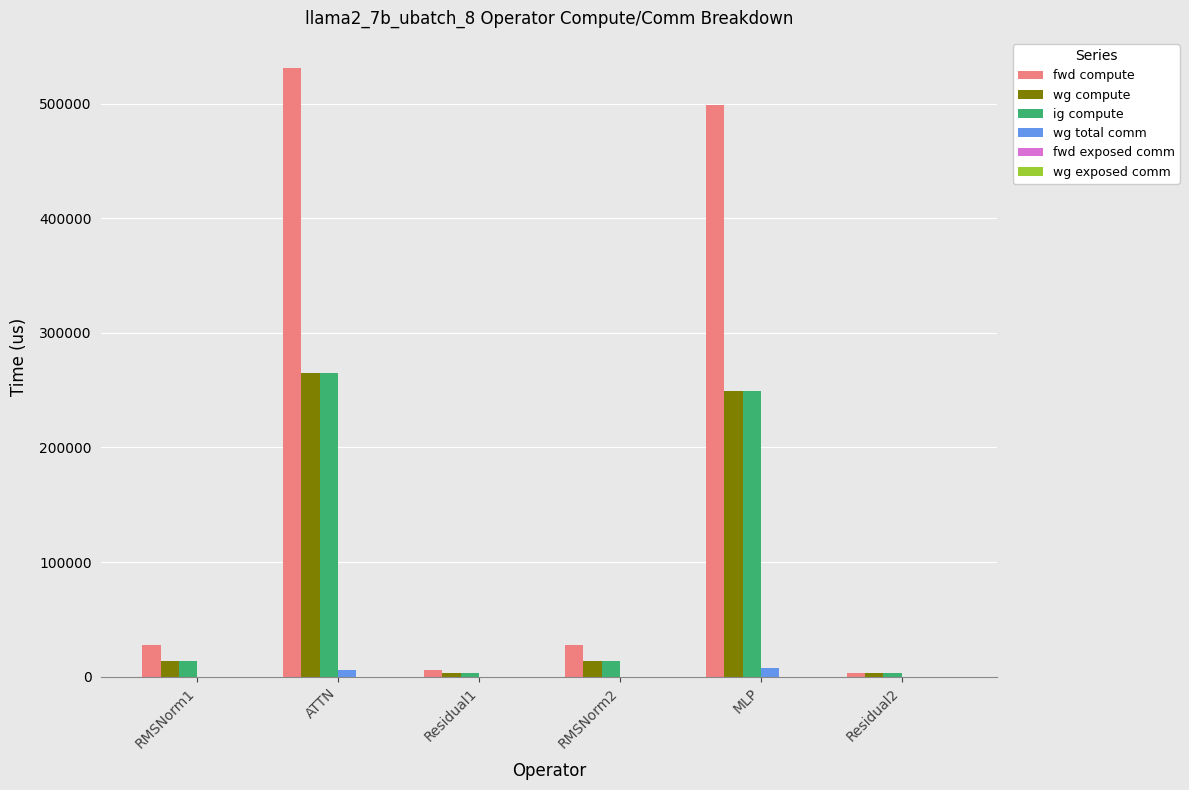

What is the total value across all series at RMSNorm1?

55830.0